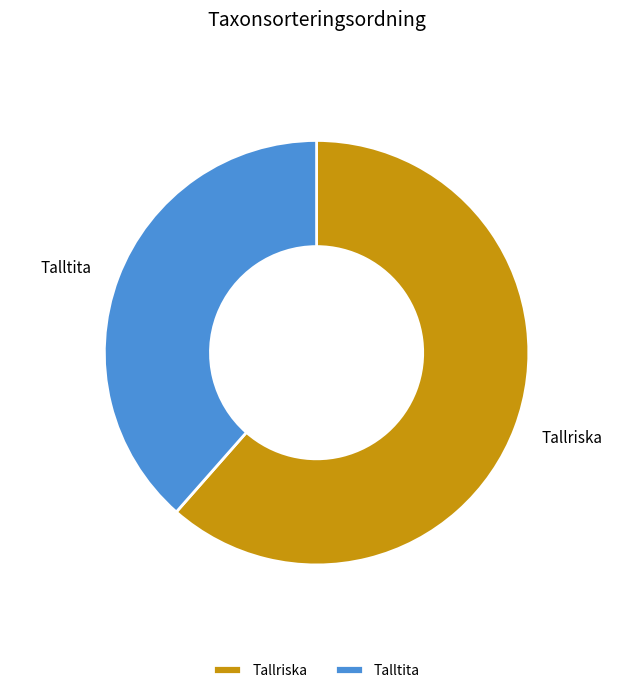

Which has a higher value, Talltita or Tallriska?

Tallriska